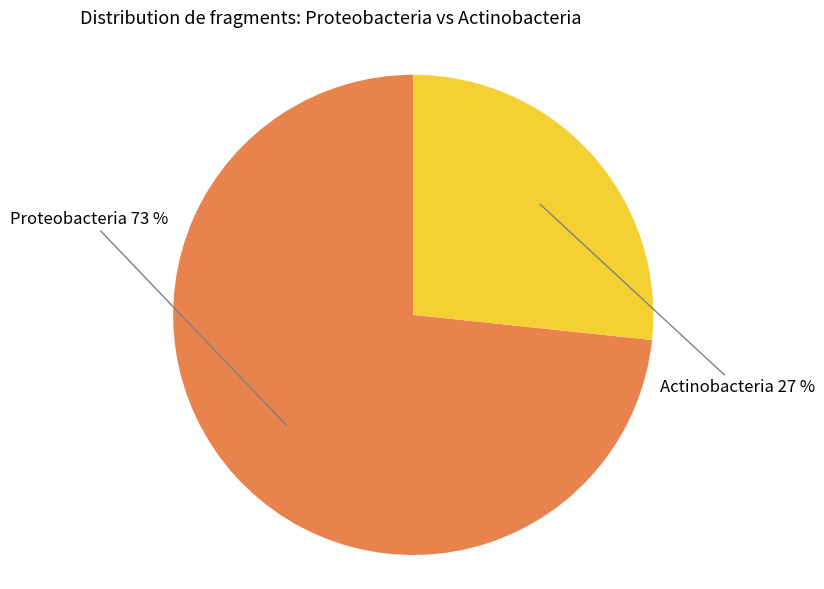

To the nearest percent, what is the average slice percentage?

50%